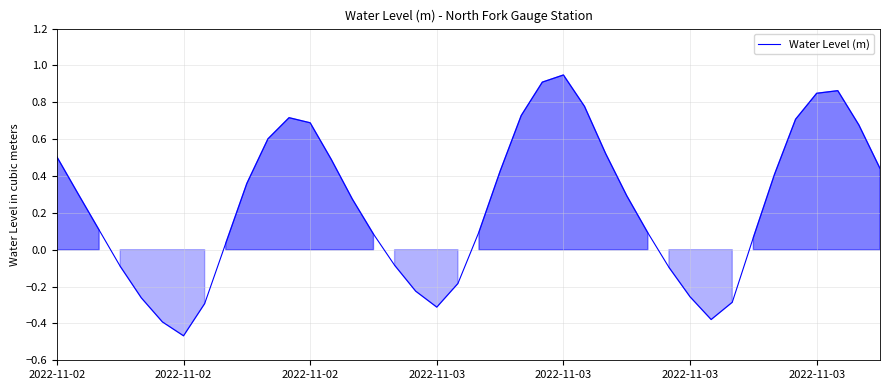

What is the difference between the maximum and minimum values?

1.4